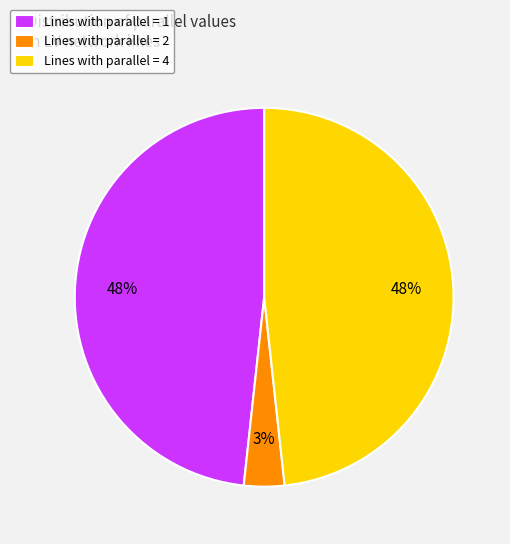

Does Lines with parallel = 2 account for over 50% of the chart?

No